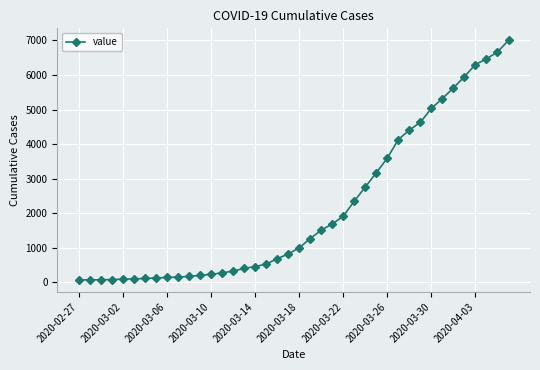

What is the maximum value shown in the chart?

7004